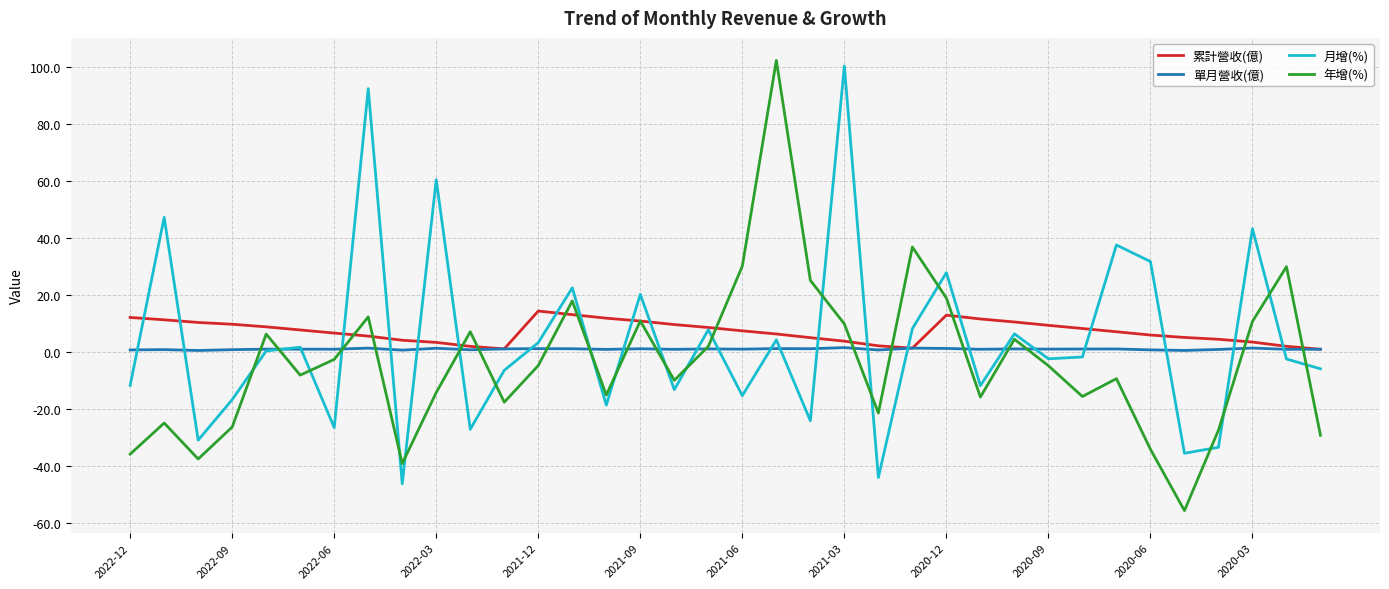

Which series ends up on top after the final intersection of 年增(%) and 月增(%)?

月增(%)